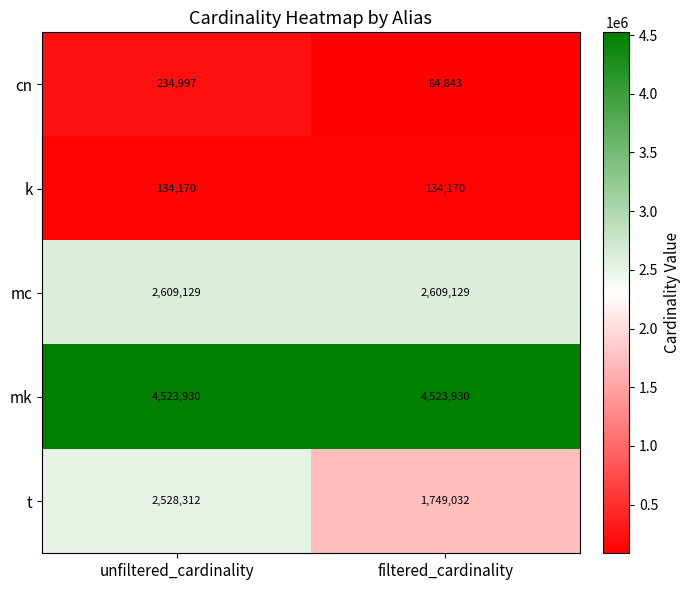

Between unfiltered_cardinality and filtered_cardinality, which series saw the biggest shift?

t